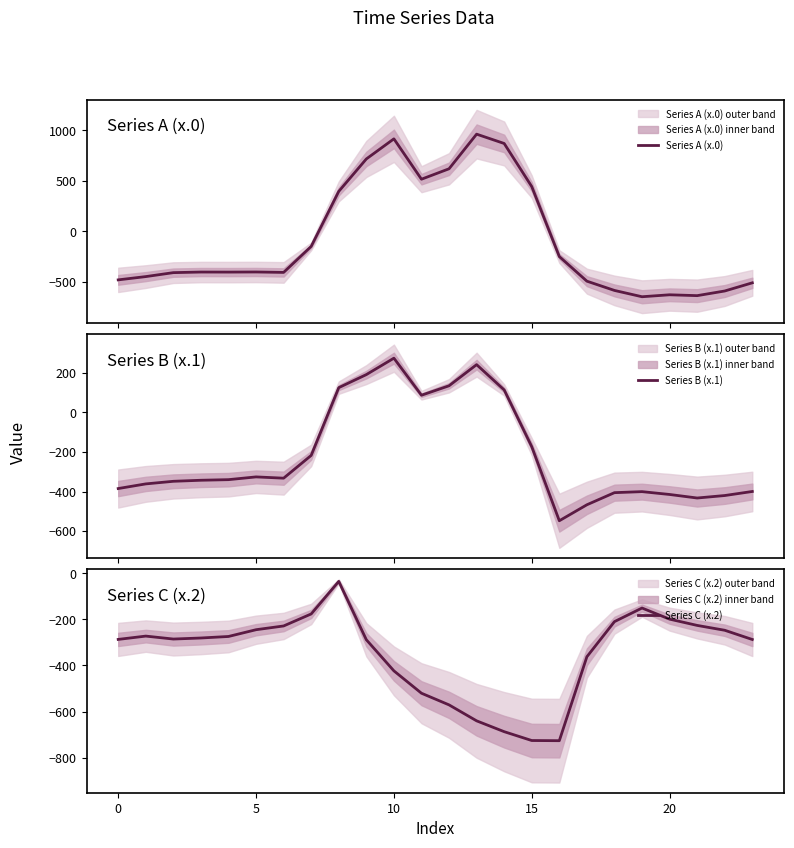

How many data points does each series have?

24